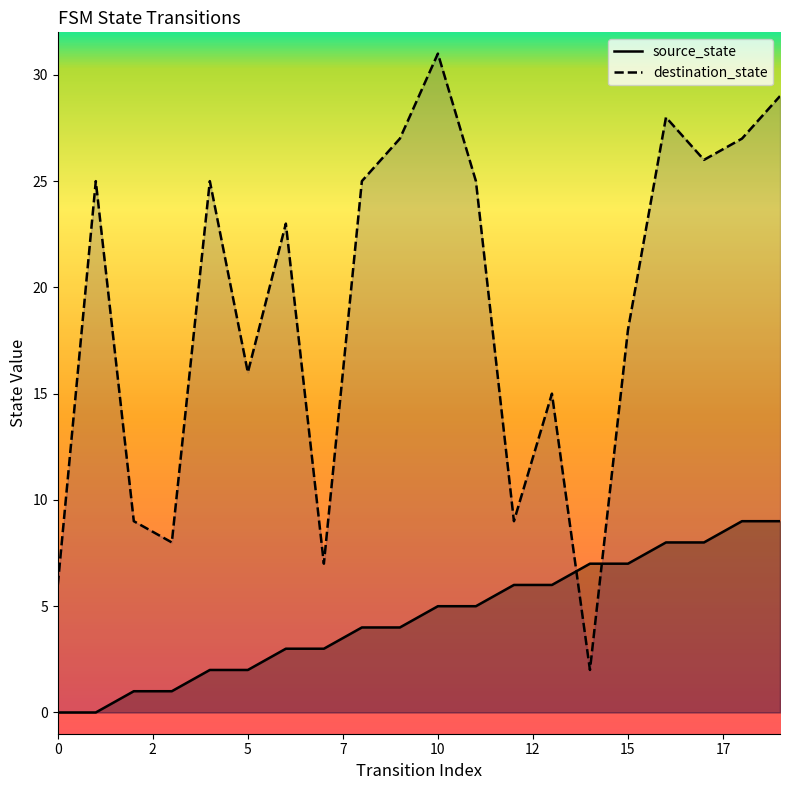

What is the difference between the highest and lowest values at 13?

9